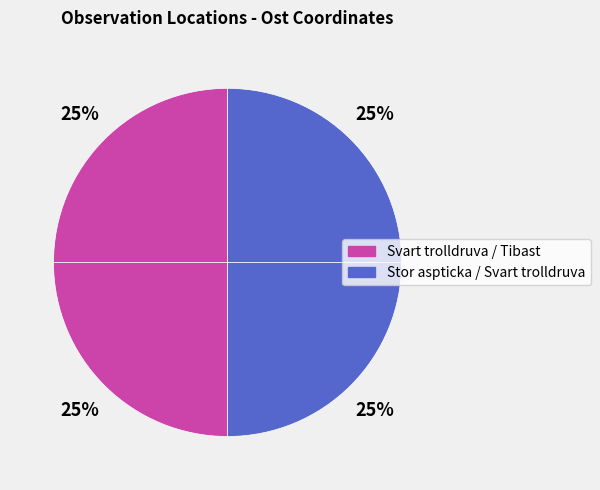

How many slices are in this pie chart?

4